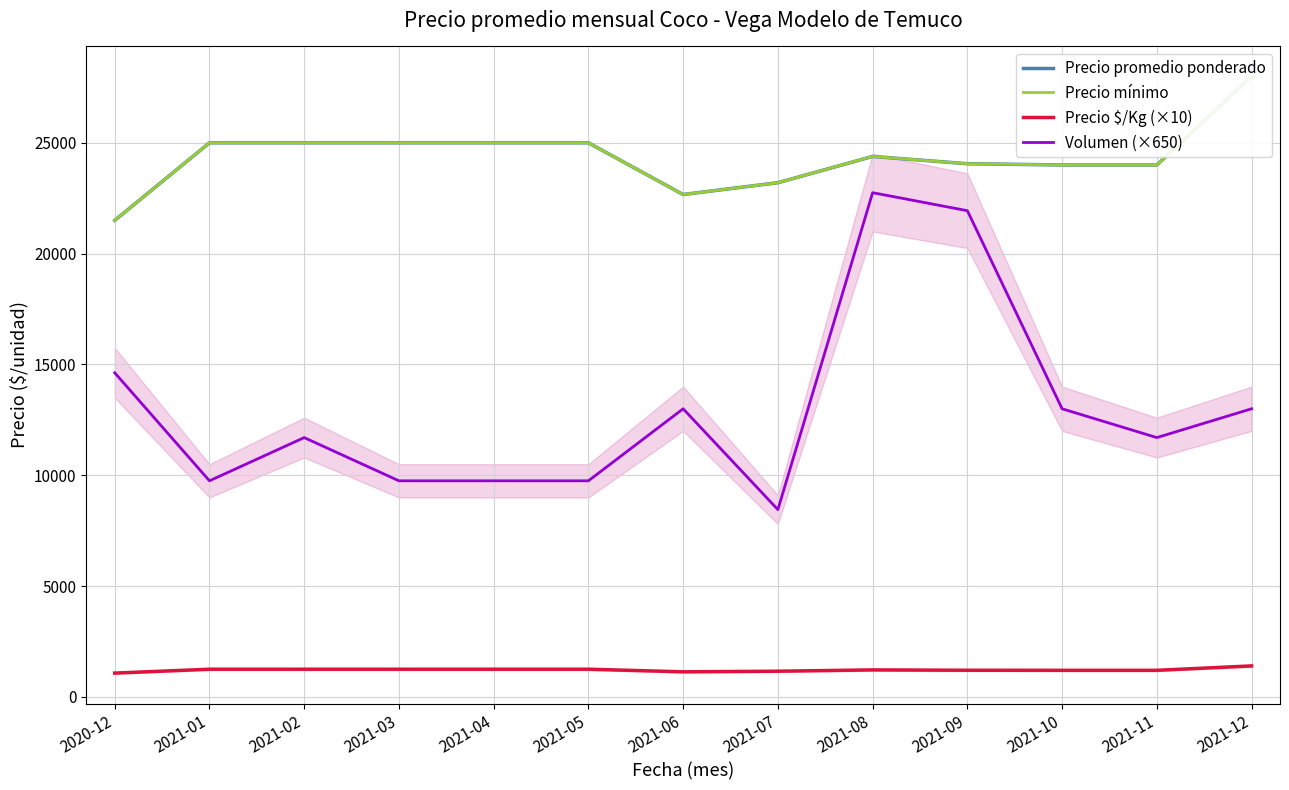

At 2020-12, list the series in order from smallest to largest.

Precio $/Kg (×10), Volumen (×650), Precio promedio ponderado, Precio mínimo